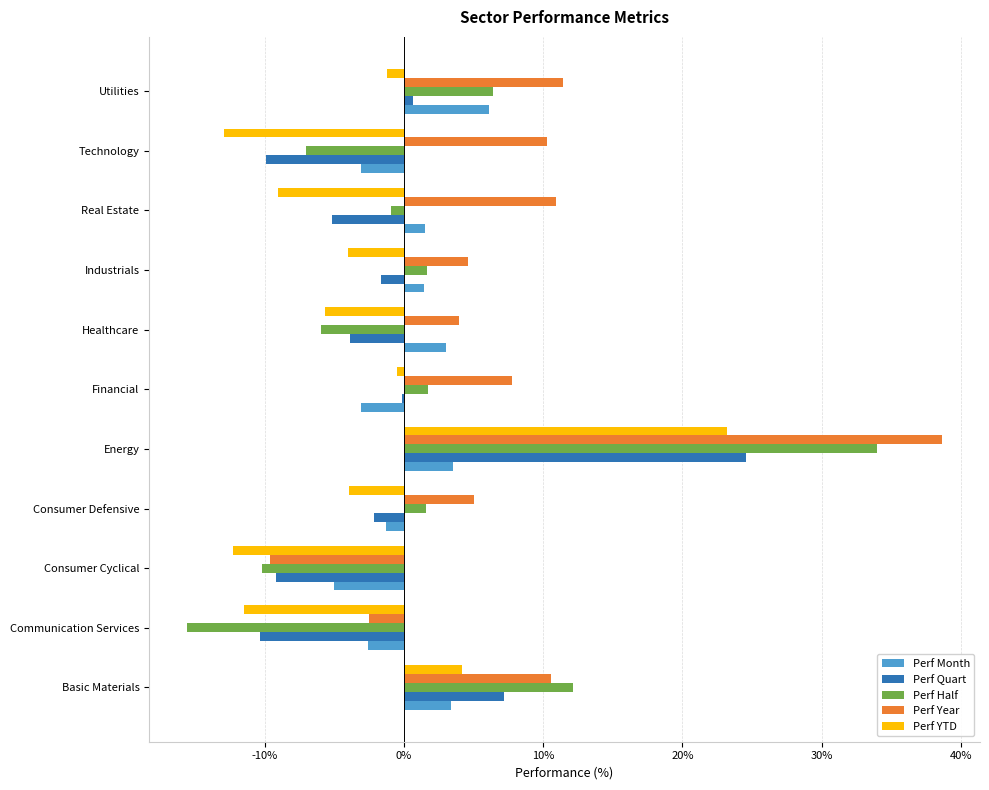

What are all the series names shown in the legend?

Perf Month, Perf Quart, Perf Half, Perf Year, Perf YTD